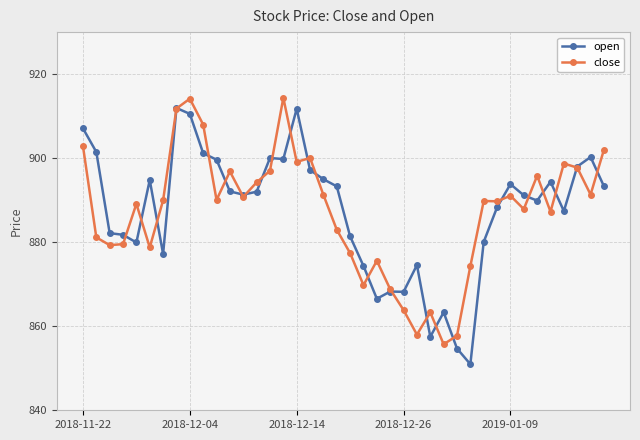

True or false: open has more than 1 interior local peaks.

True